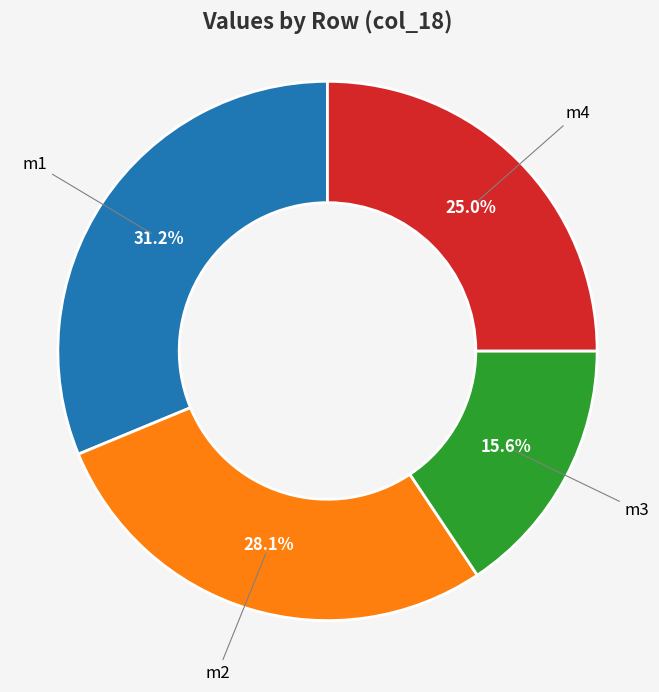

Does m3 account for over 50% of the chart?

No